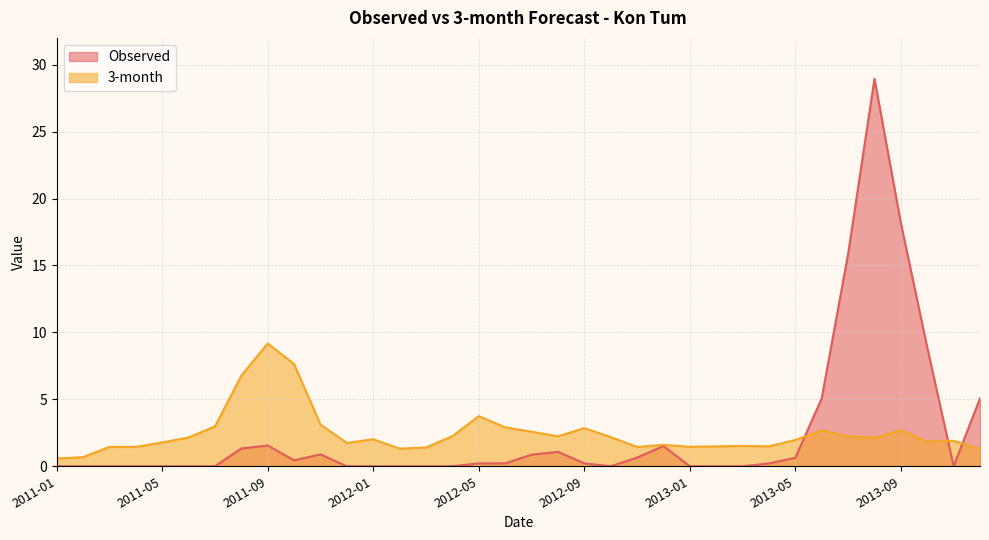

List the series in order of their overall mean, lowest first.

3-month, Observed